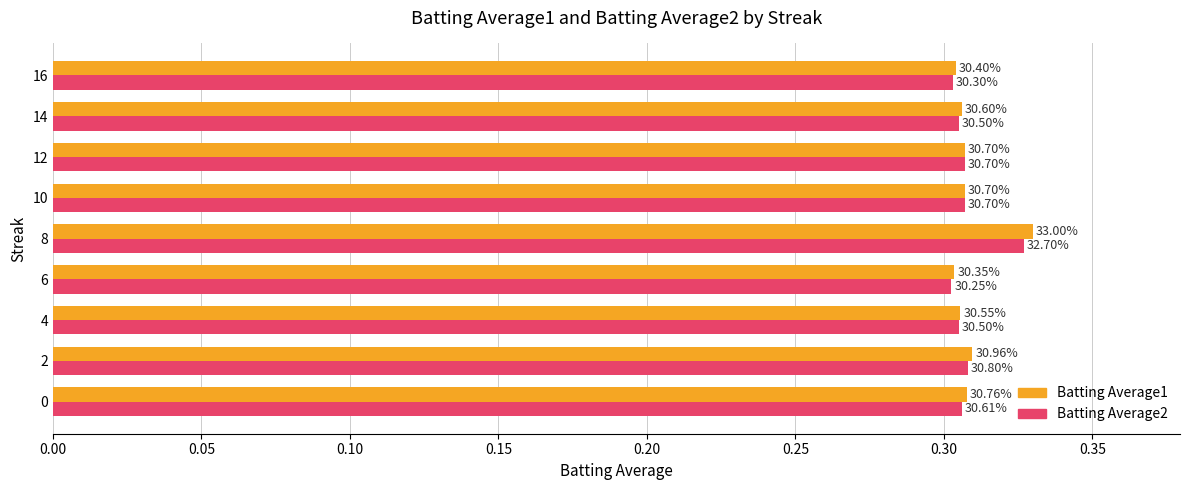

What are all the series names shown in the legend?

Batting Average1, Batting Average2